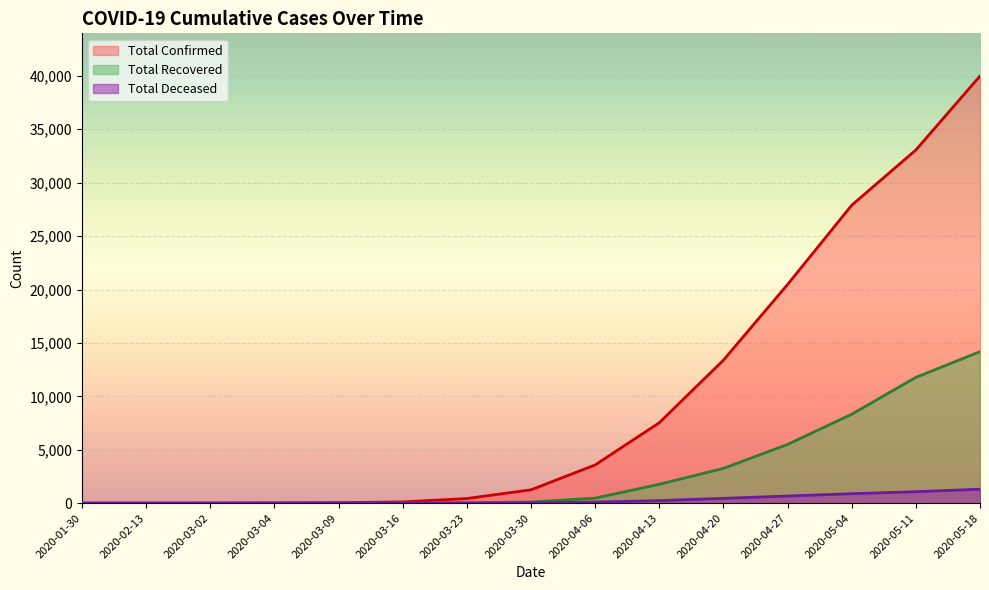

Which series has the widest spread of values?

Total Confirmed